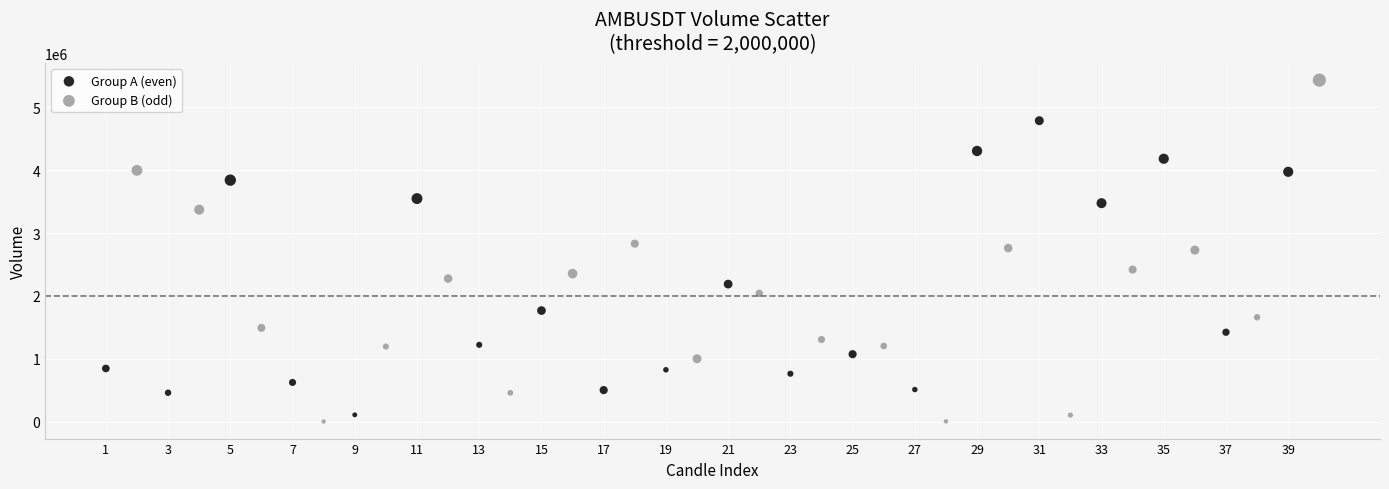

Which series contains the lowest Y value?

Group B (odd)